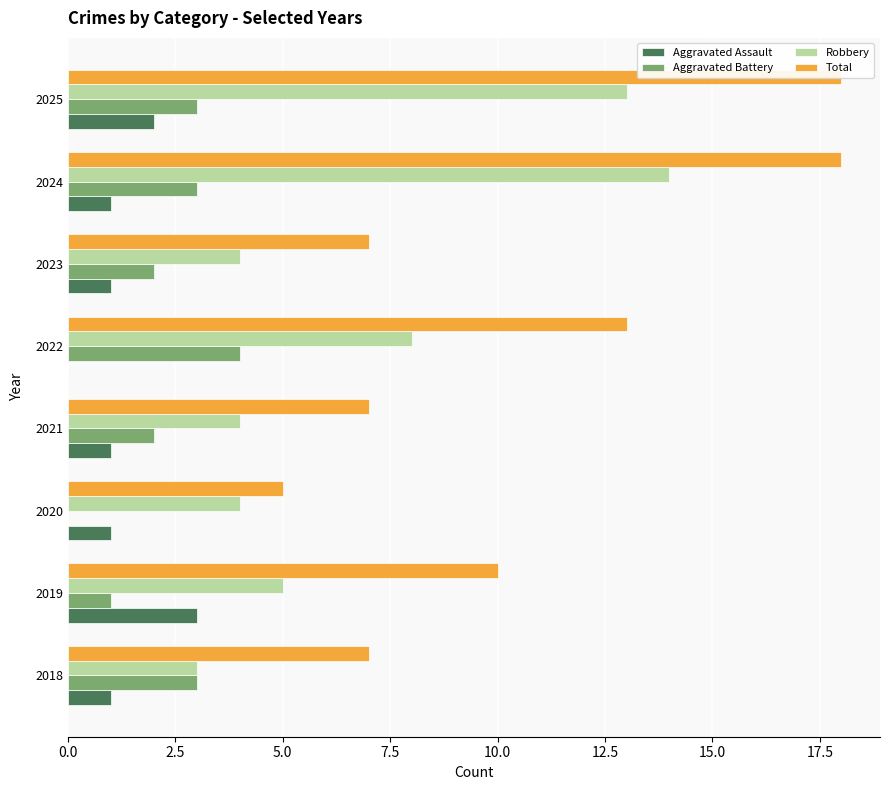

What is the maximum value for Aggravated Battery?

4